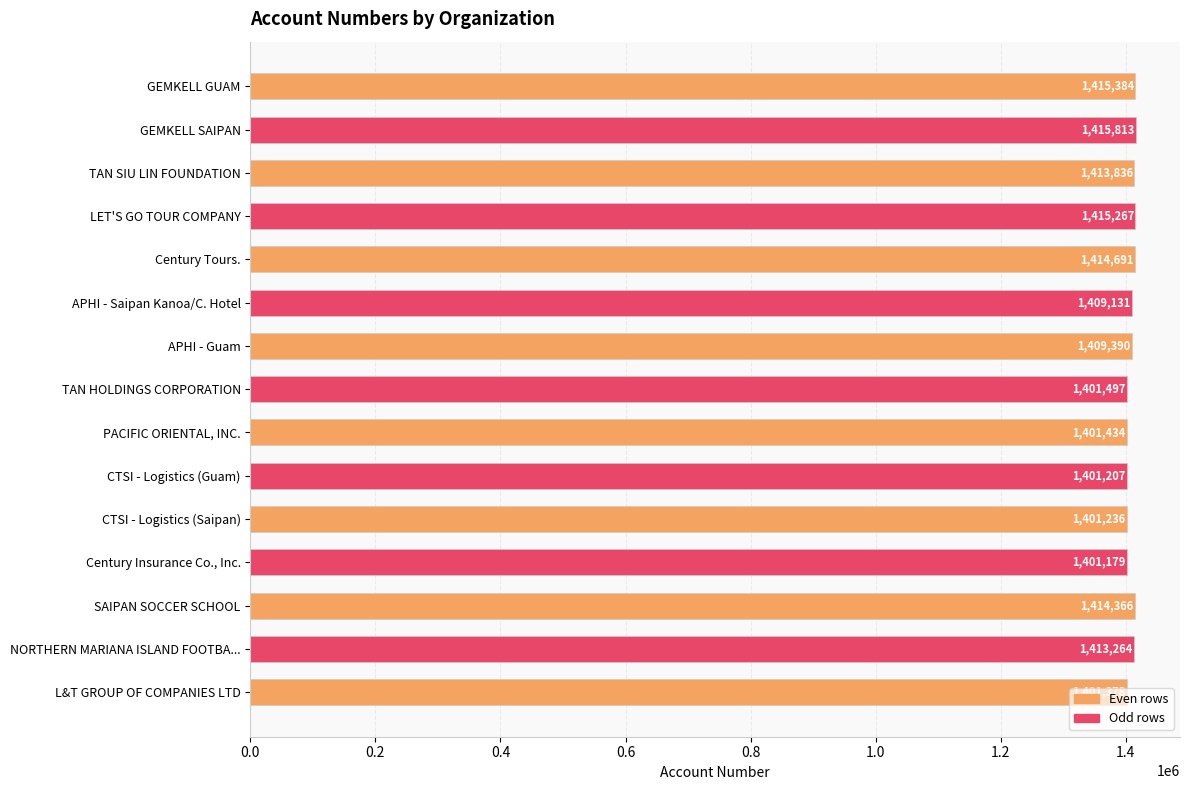

Between LET'S GO TOUR COMPANY and APHI - Saipan Kanoa/C. Hotel, which is larger?

LET'S GO TOUR COMPANY